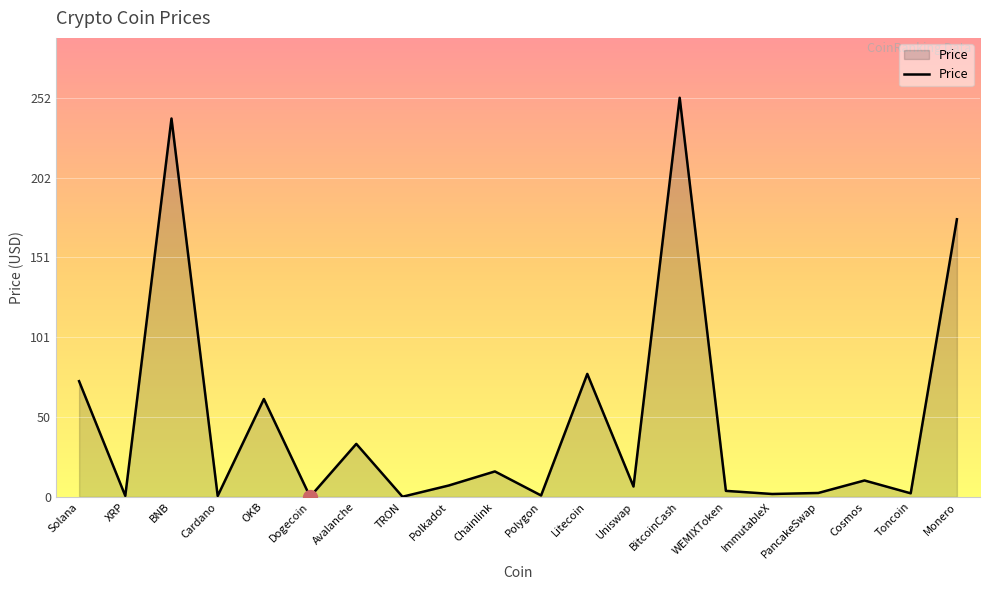

True or false: the data shows 410.3 at BNB.

False